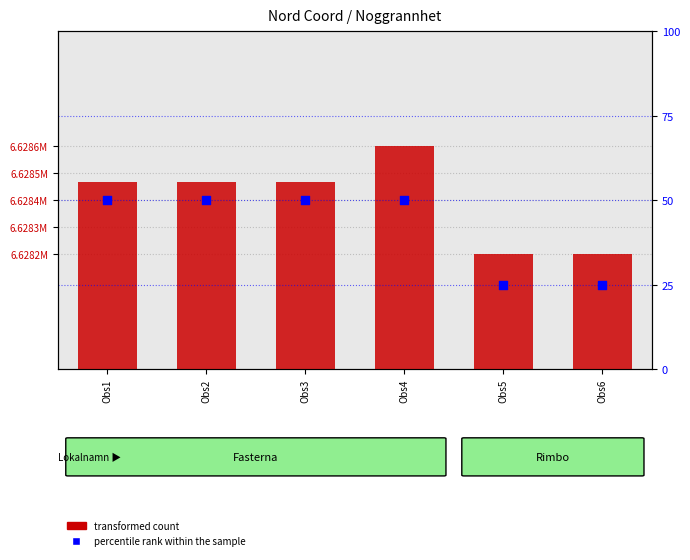

At how many categories does at least one series exceed 5574692?

6